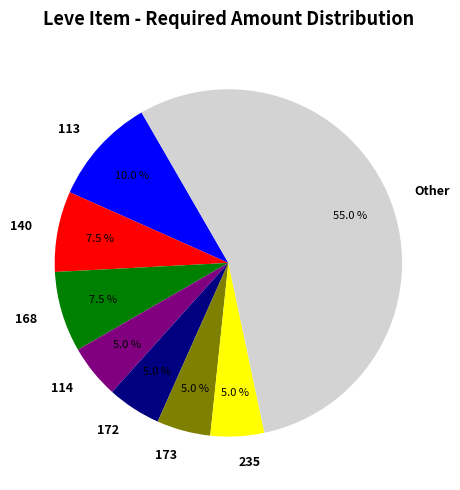

What is the largest slice in the pie chart?

Other